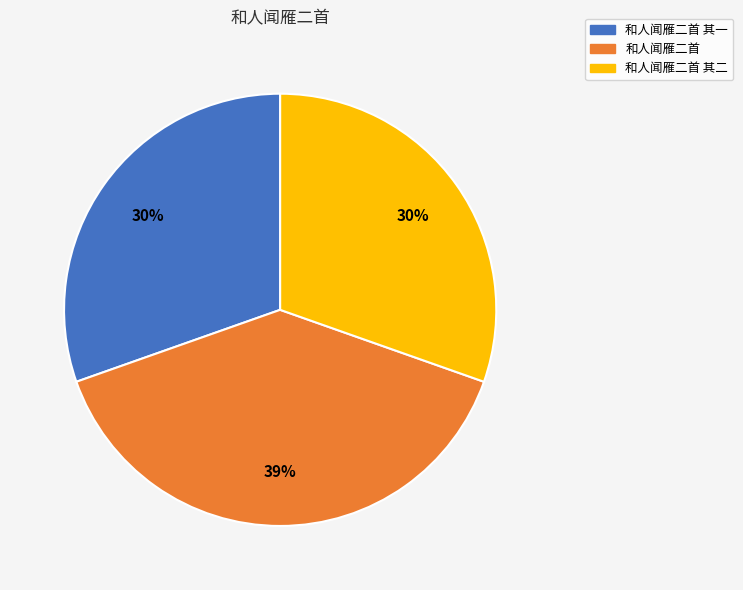

What is the ratio of the value at 和人闻雁二首 to the value at 和人闻雁二首 其一?

1.3